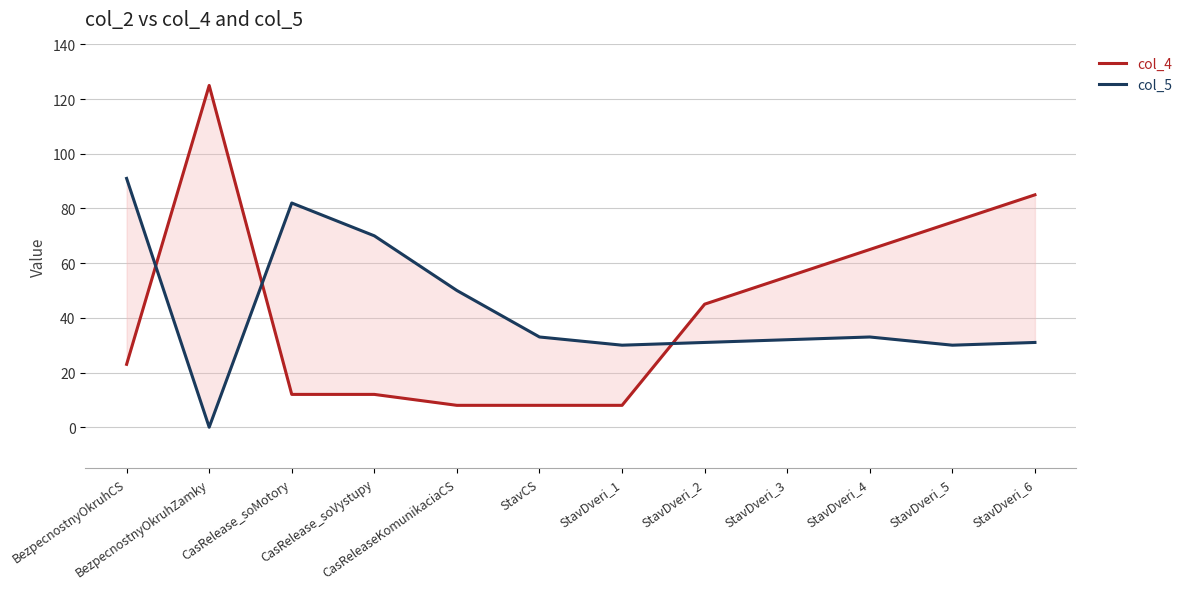

Which series has the largest range (max minus min)?

col_4